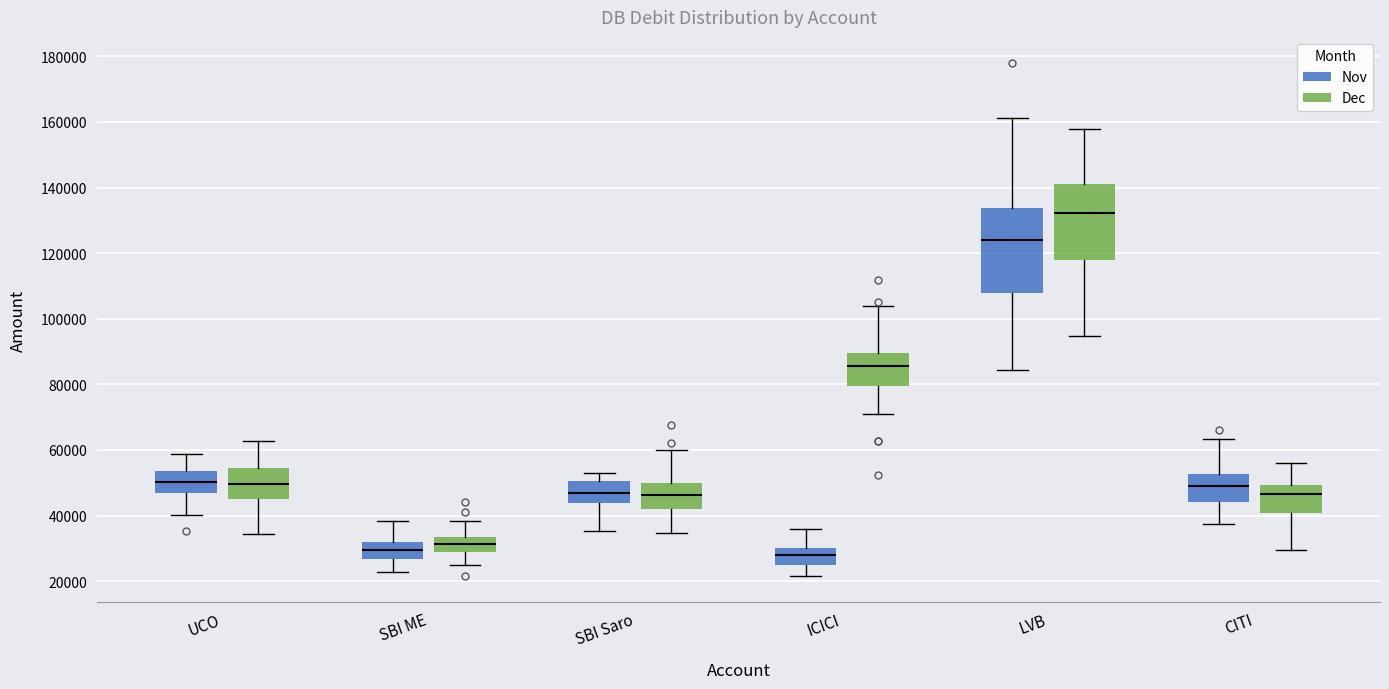

Reading left to right, read every box against the y-axis: the position of its median line, the range the box covers, and the ends of its whiskers. The values are not printed on the chart, so give them approximately, as read against the axis.

UCO (Nov): median 50000, box 46000 to 54000, whiskers 40000 to 58000
UCO (Dec): median 50000, box 46000 to 54000, whiskers 34000 to 62000
SBI ME (Nov): median 30000, box 26000 to 32000, whiskers 22000 to 38000
SBI ME (Dec): median 32000, box 28000 to 34000, whiskers 24000 to 38000
SBI Saro (Nov): median 48000, box 44000 to 50000, whiskers 36000 to 54000
SBI Saro (Dec): median 46000, box 42000 to 50000, whiskers 34000 to 60000
ICICI (Nov): median 28000, box 24000 to 30000, whiskers 22000 to 36000
ICICI (Dec): median 86000, box 80000 to 90000, whiskers 70000 to 104000
LVB (Nov): median 124000, box 108000 to 134000, whiskers 84000 to 162000
LVB (Dec): median 132000, box 118000 to 142000, whiskers 94000 to 158000
CITI (Nov): median 50000, box 44000 to 52000, whiskers 38000 to 64000
CITI (Dec): median 46000, box 40000 to 50000, whiskers 30000 to 56000